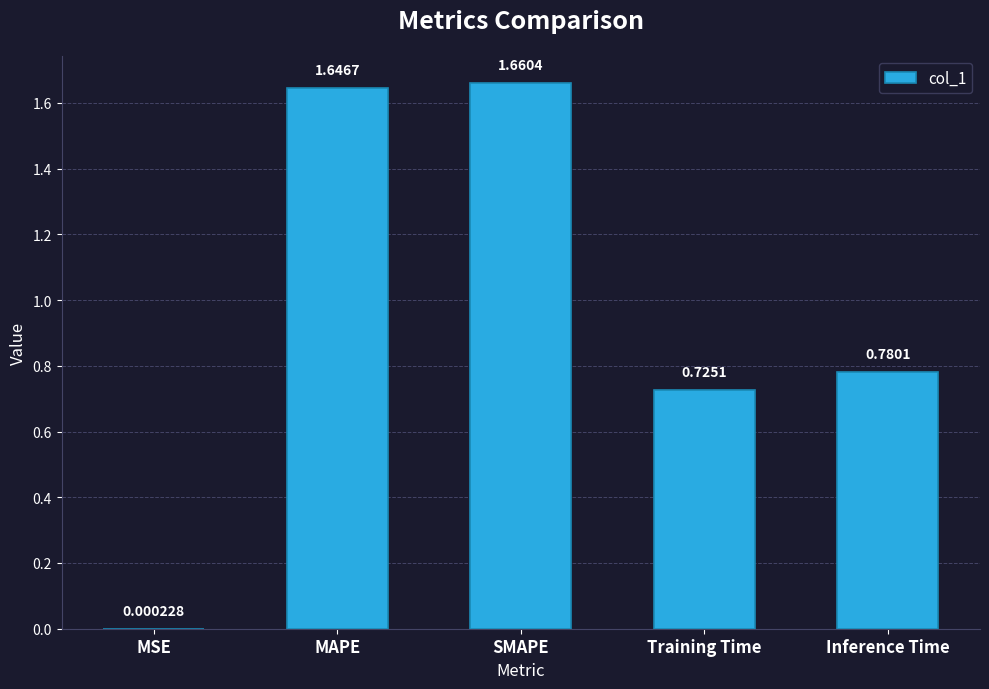

Between MAPE and Training Time, which is larger?

MAPE